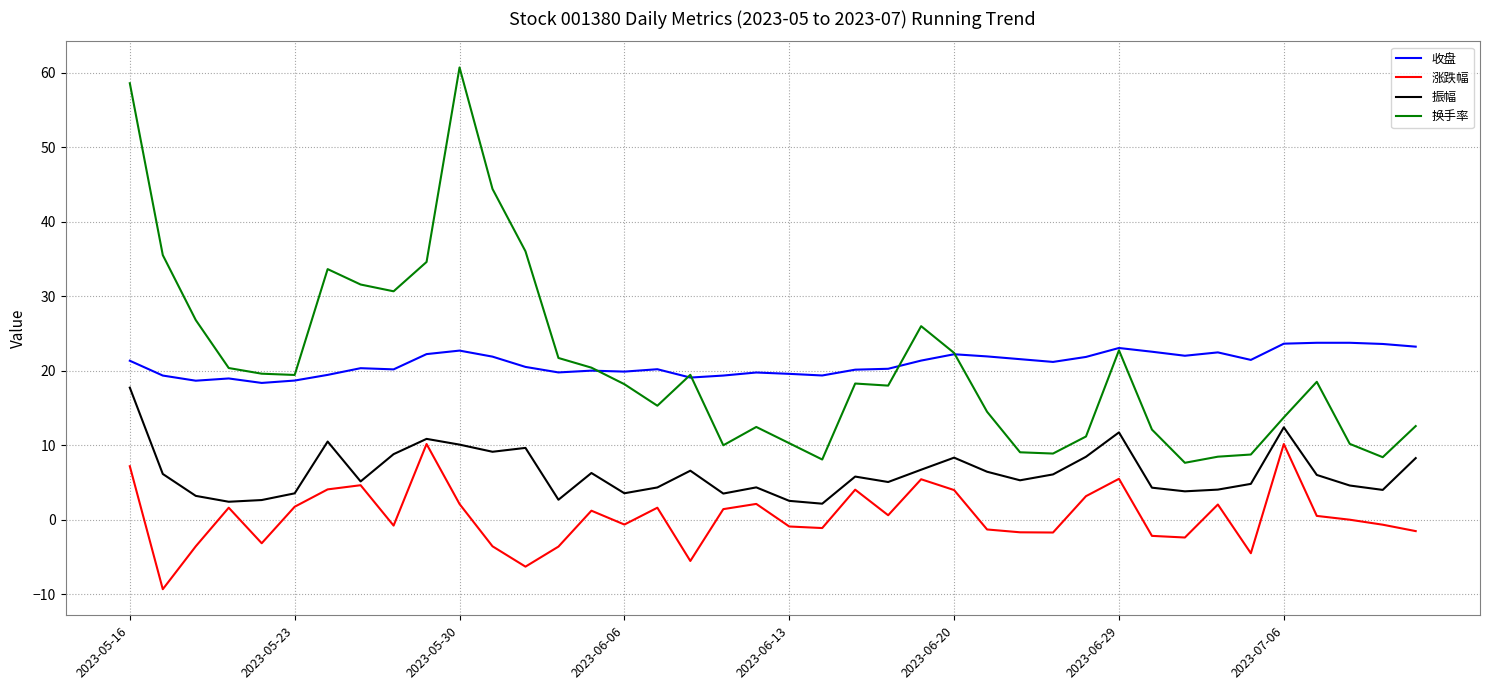

True or false: 振幅 and 收盘 intersect in this chart.

False